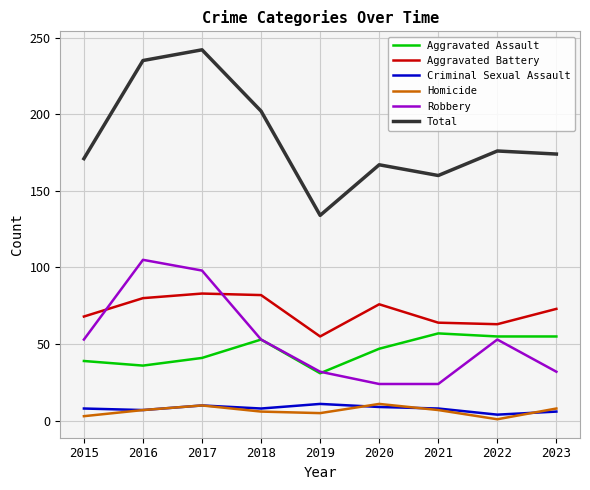

Which series has the largest total across all categories?

Total